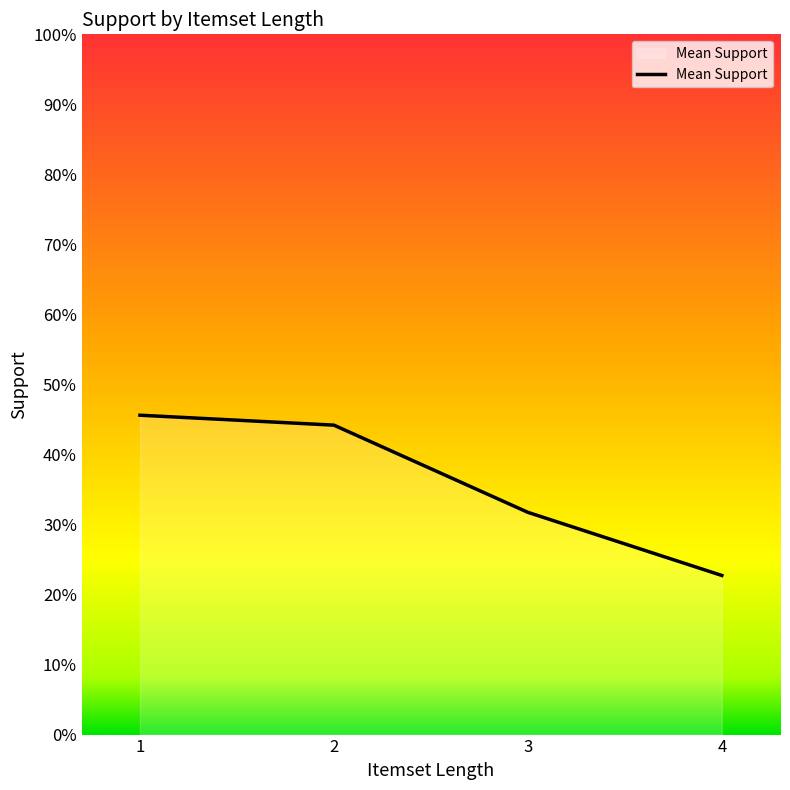

Does the chart display data point markers on the line(s)?

No